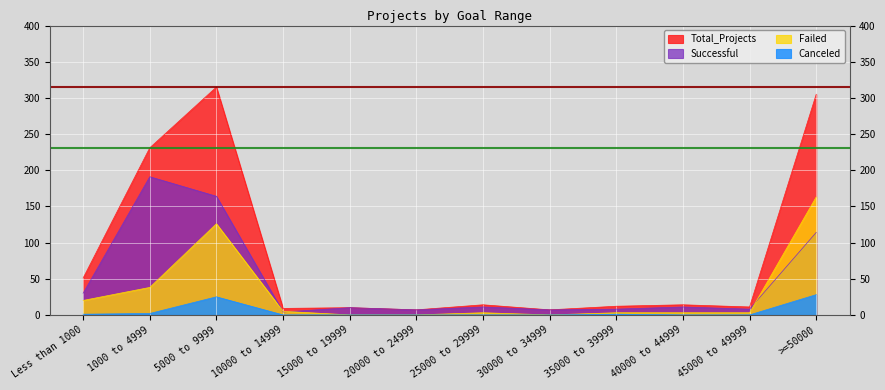

Reading left to right, what are all the values shown in this chart?

Successful: Less than 1000=30	1000 to 4999=191	5000 to 9999=164	10000 to 14999=4	15000 to 19999=10	20000 to 24999=7	25000 to 29999=11	30000 to 34999=7	35000 to 39999=8	40000 to 44999=11	45000 to 49999=8	>=50000=114
Failed: Less than 1000=20	1000 to 4999=38	5000 to 9999=126	10000 to 14999=5	15000 to 19999=0	20000 to 24999=0	25000 to 29999=3	30000 to 34999=0	35000 to 39999=3	40000 to 44999=3	45000 to 49999=3	>=50000=163
Canceled: Less than 1000=1	1000 to 4999=2	5000 to 9999=25	10000 to 14999=0	15000 to 19999=0	20000 to 24999=0	25000 to 29999=0	30000 to 34999=0	35000 to 39999=1	40000 to 44999=0	45000 to 49999=0	>=50000=28
Total_Projects: Less than 1000=51	1000 to 4999=231	5000 to 9999=315	10000 to 14999=9	15000 to 19999=10	20000 to 24999=7	25000 to 29999=14	30000 to 34999=7	35000 to 39999=12	40000 to 44999=14	45000 to 49999=11	>=50000=305